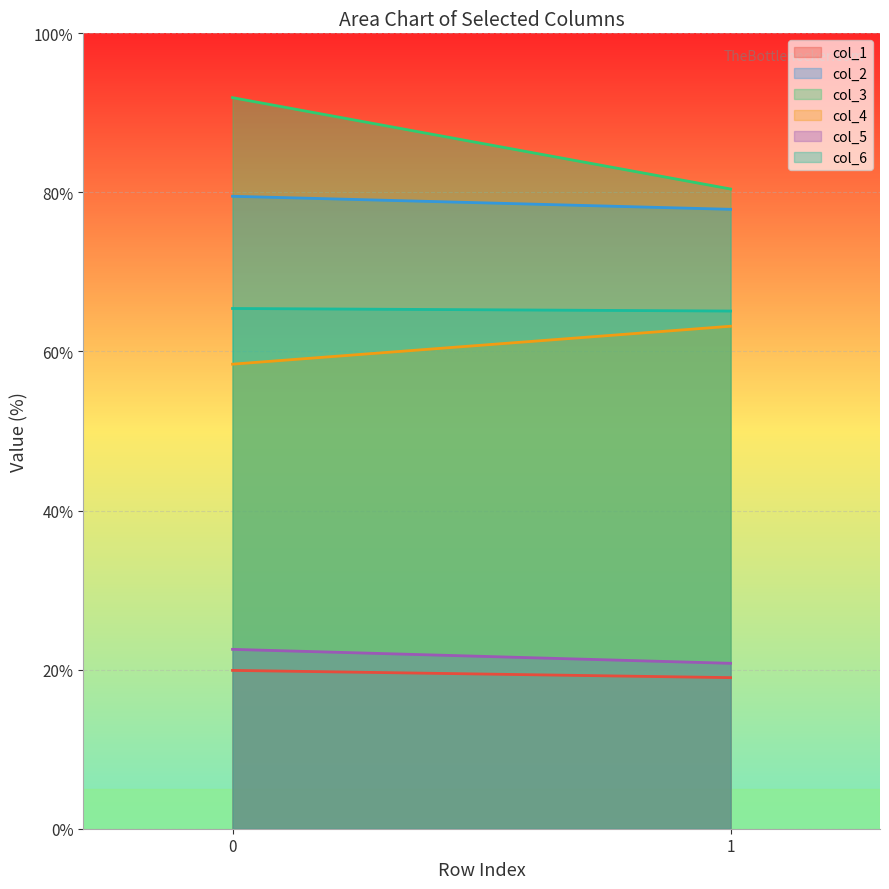

Where is col_6 nearest to the value 65?

1